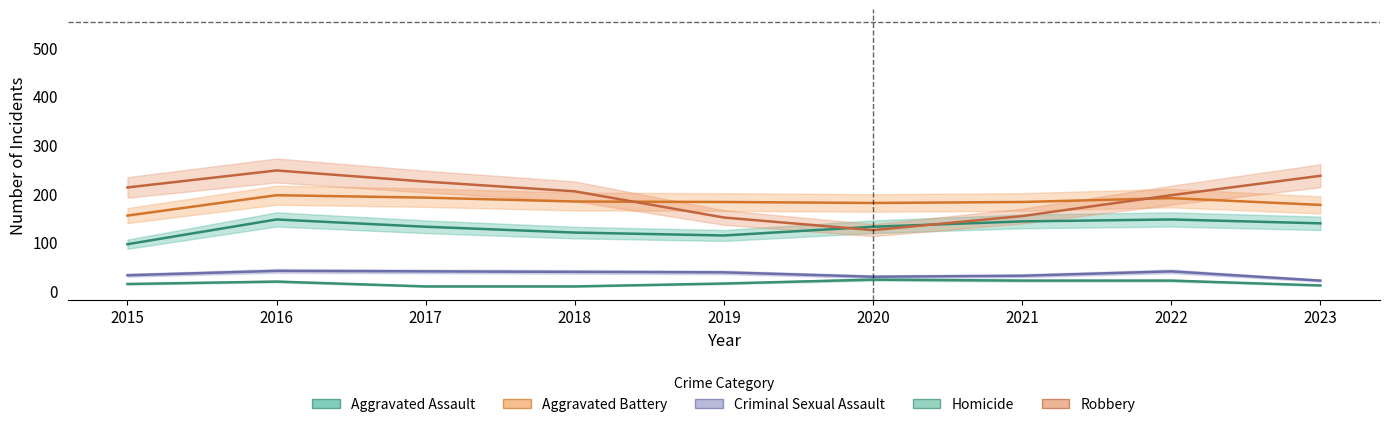

What value does the Criminal Sexual Assault series have at 2020?

28